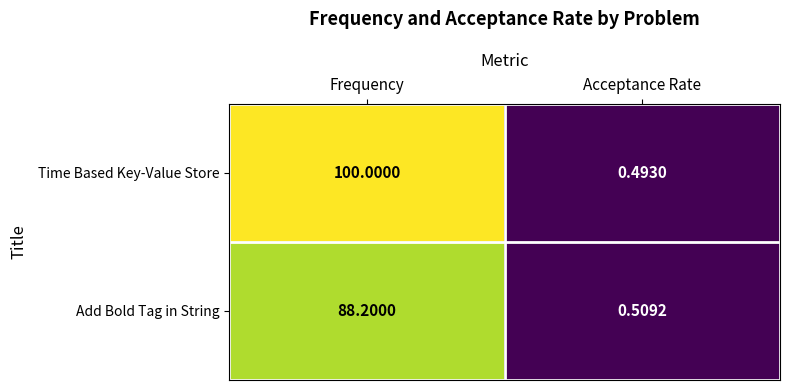

Rank the series by their maximum value, from highest to lowest.

Time Based Key-Value Store, Add Bold Tag in String